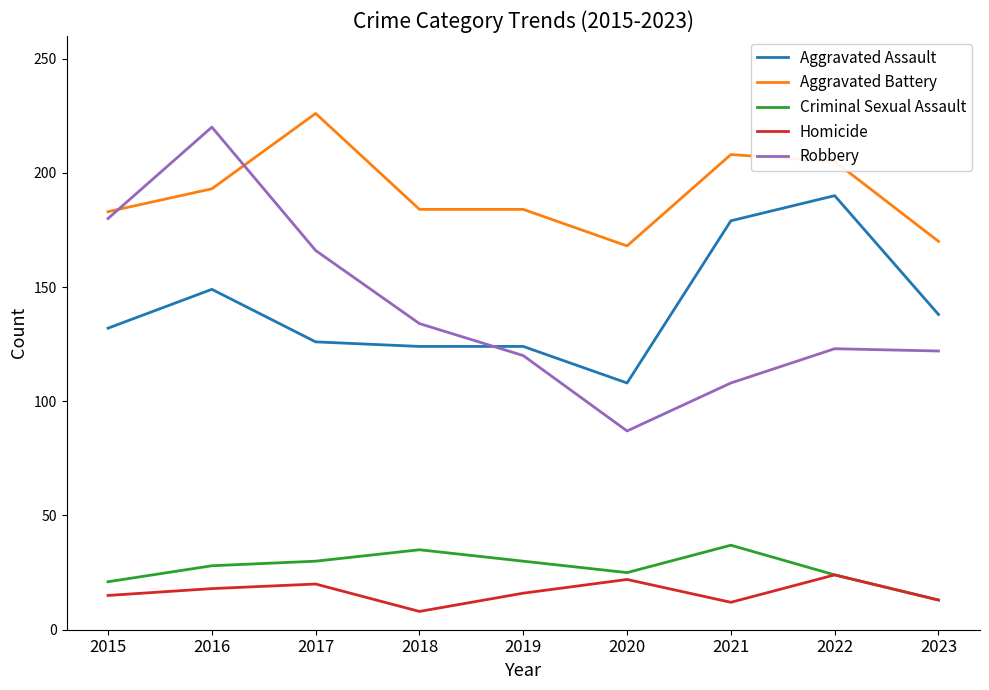

Is it true that Homicide equals 18 at 2016?

True